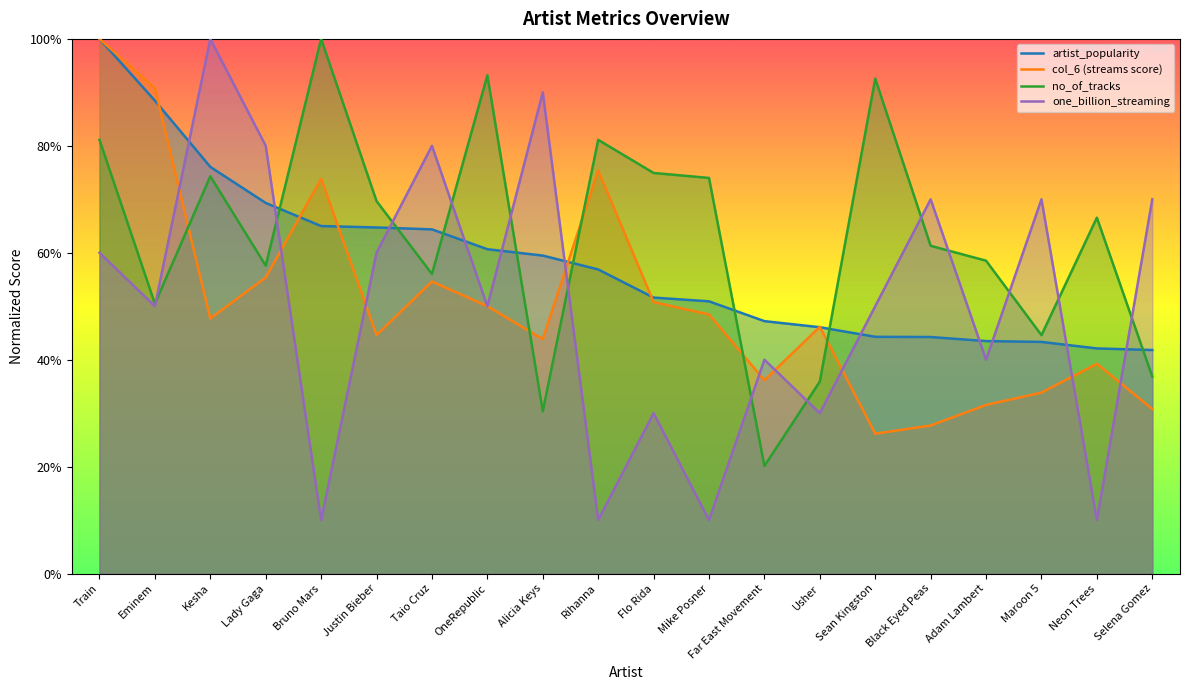

What is the total value across all series at Alicia Keys?

223.7